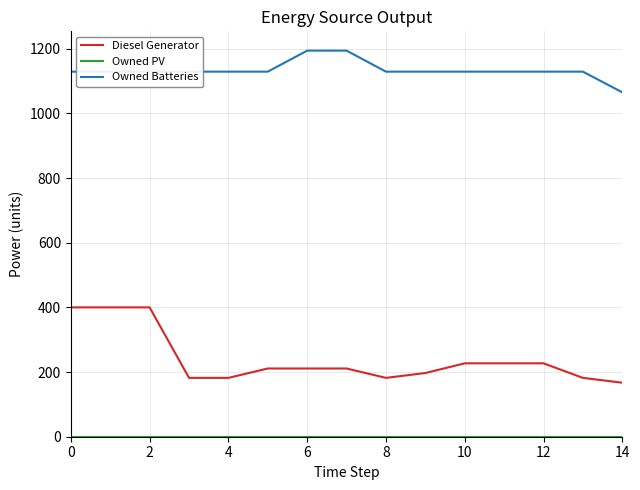

Which series has the largest total across all categories?

Owned Batteries